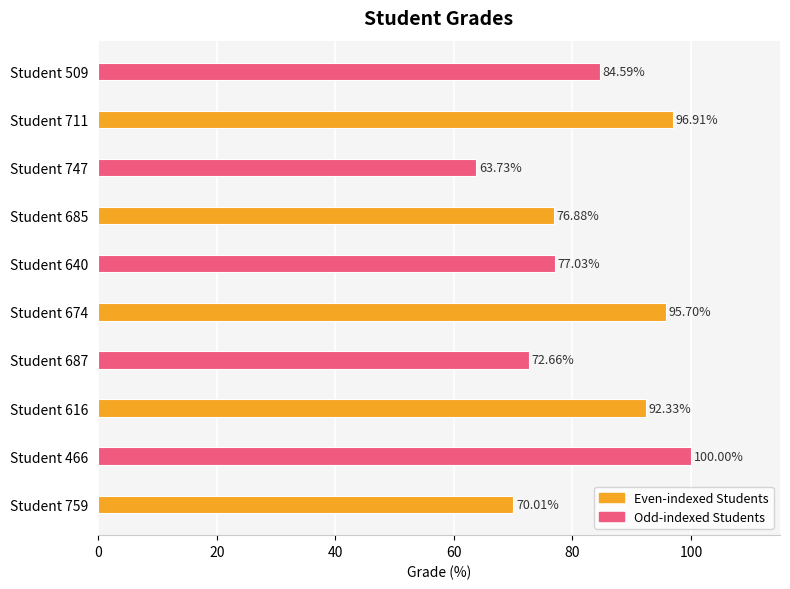

List the labels in order of value, largest first.

Student 466, Student 711, Student 674, Student 616, Student 509, Student 640, Student 685, Student 687, Student 759, Student 747